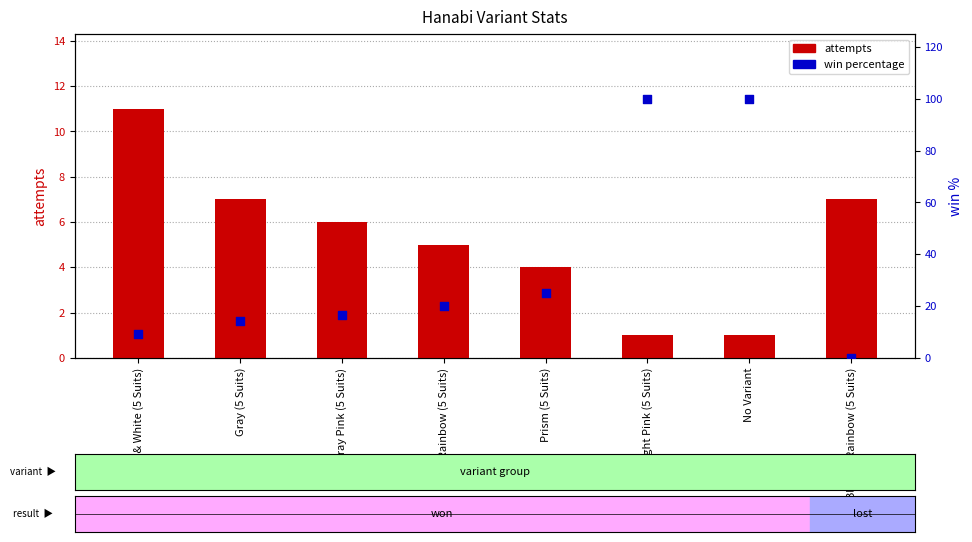

What are all the series names shown in the legend?

attempts, win %